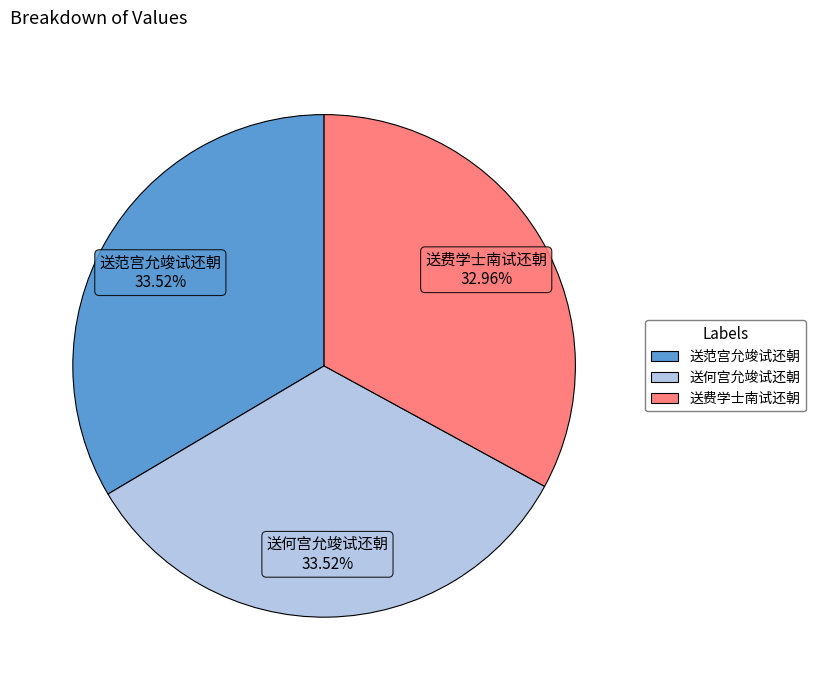

Is there a majority slice in this chart?

No